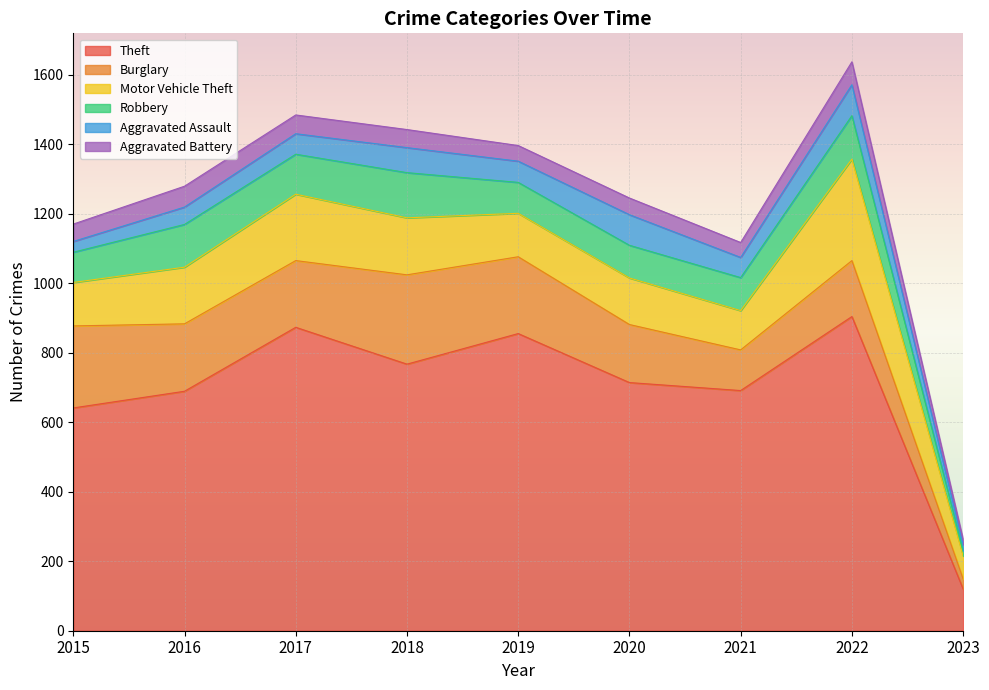

What is the value of the Robbery point at the 6th from the left?

94